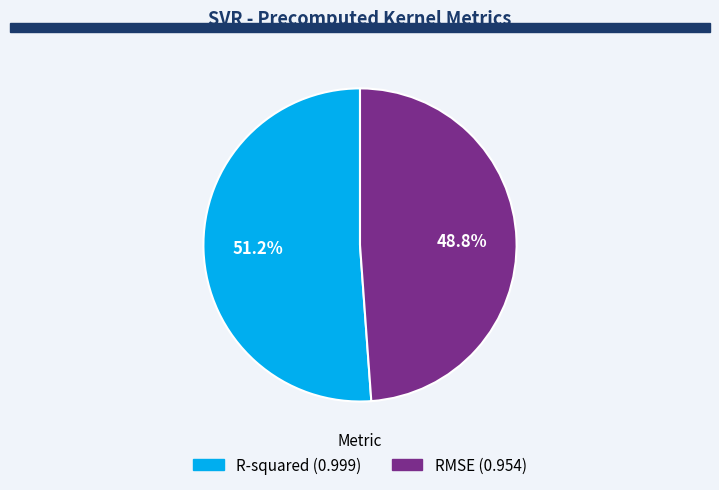

True or false: RMSE accounts for 49% of the total.

True